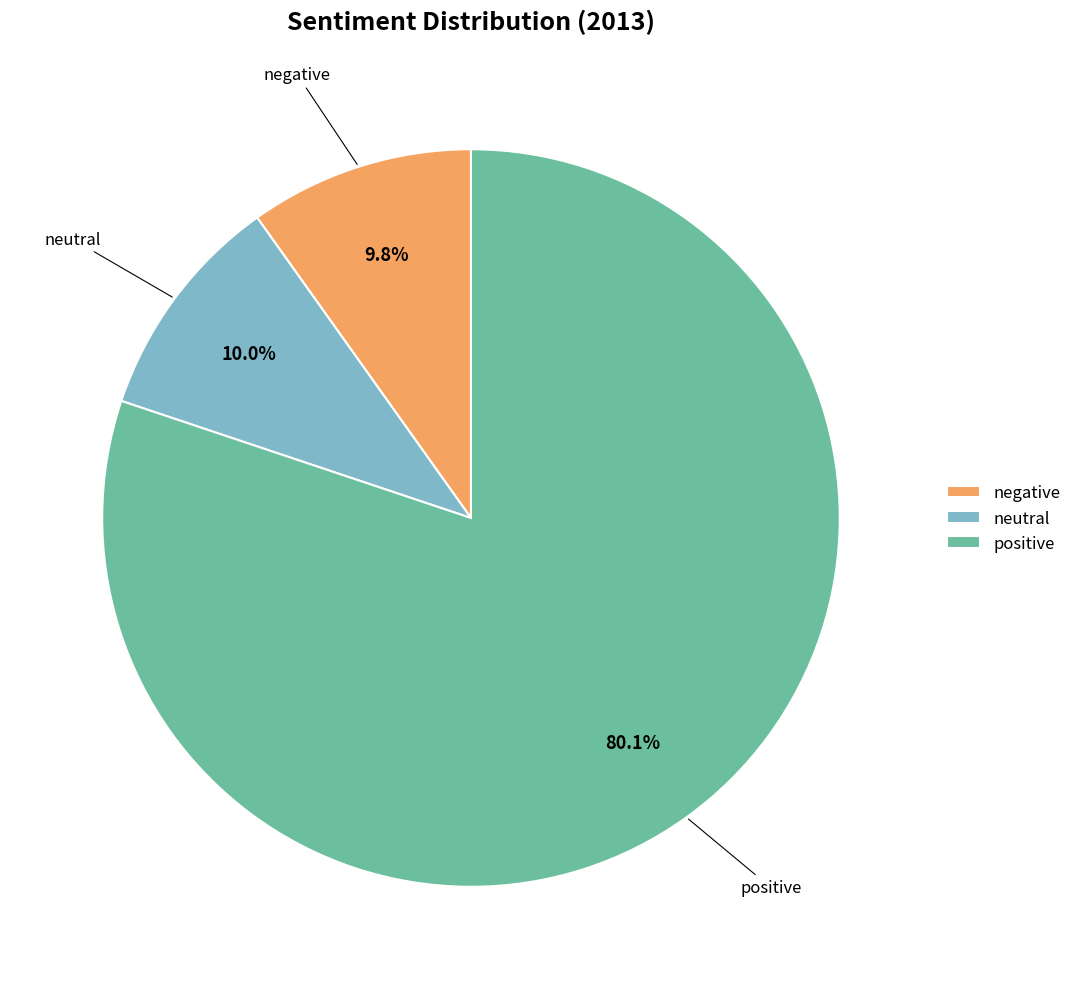

True or false: negative accounts for 10% of the total.

True